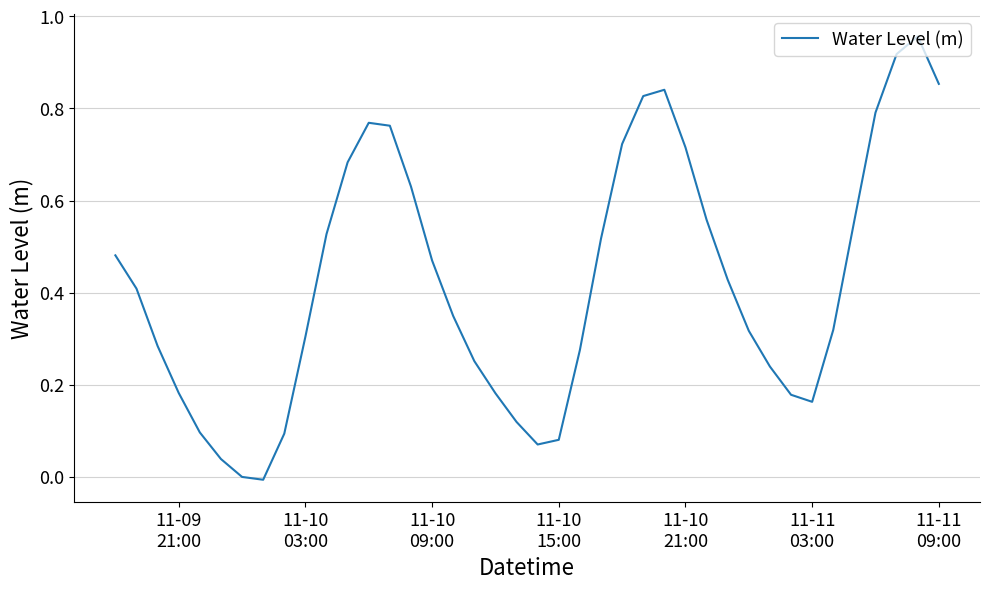

Does the chart have visible grid lines?

Yes